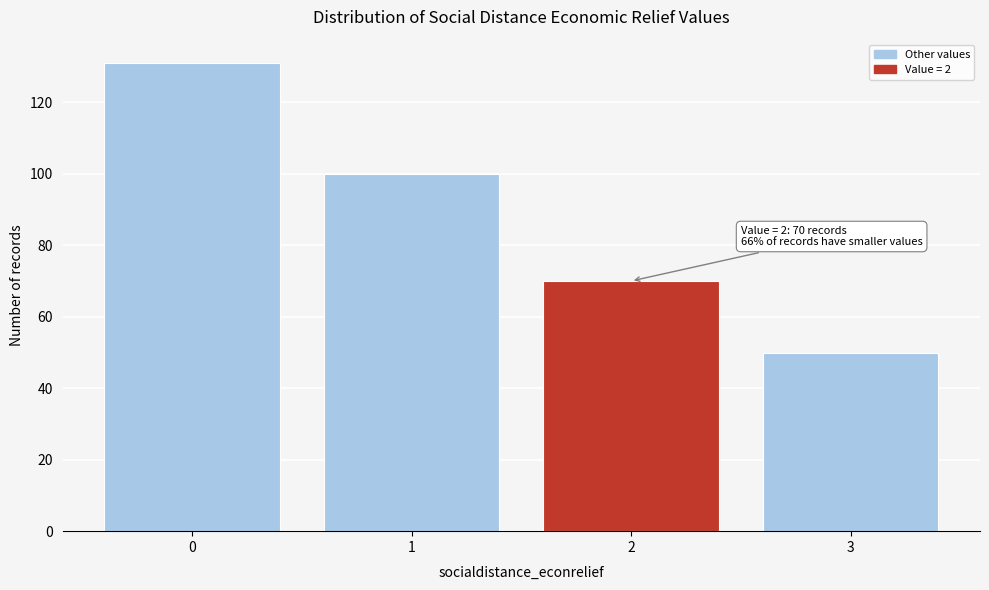

Reading left to right, transcribe all the data shown in this chart.

0=131	1=100	2=70	3=50